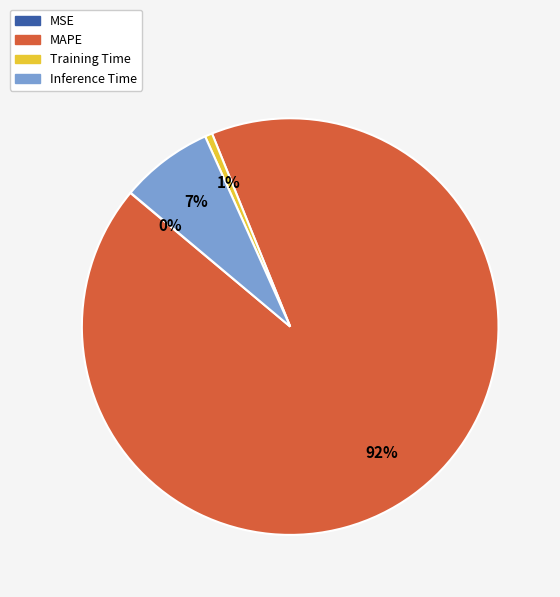

To the nearest percent, what is the combined percentage of Training Time and Inference Time?

8%